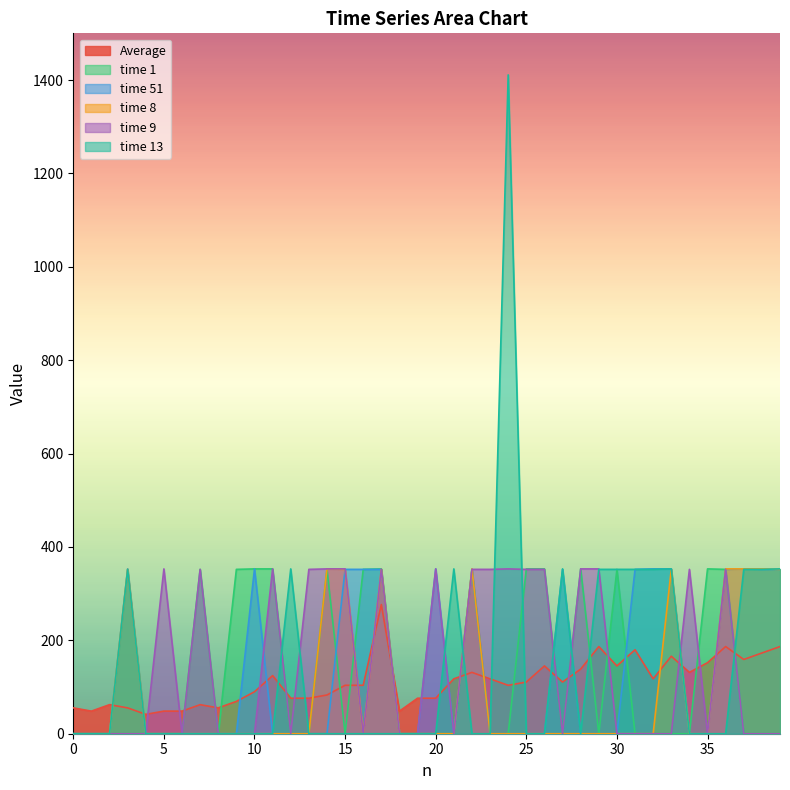

List the labels in order of time 9 value, smallest first.

0, 1, 2, 3, 4, 6, 8, 9, 10, 12, 16, 18, 19, 21, 27, 30, 31, 32, 33, 35, 37, 38, 39, 7, 13, 17, 22, 23, 25, 26, 34, 36, 5, 11, 14, 15, 20, 24, 28, 29